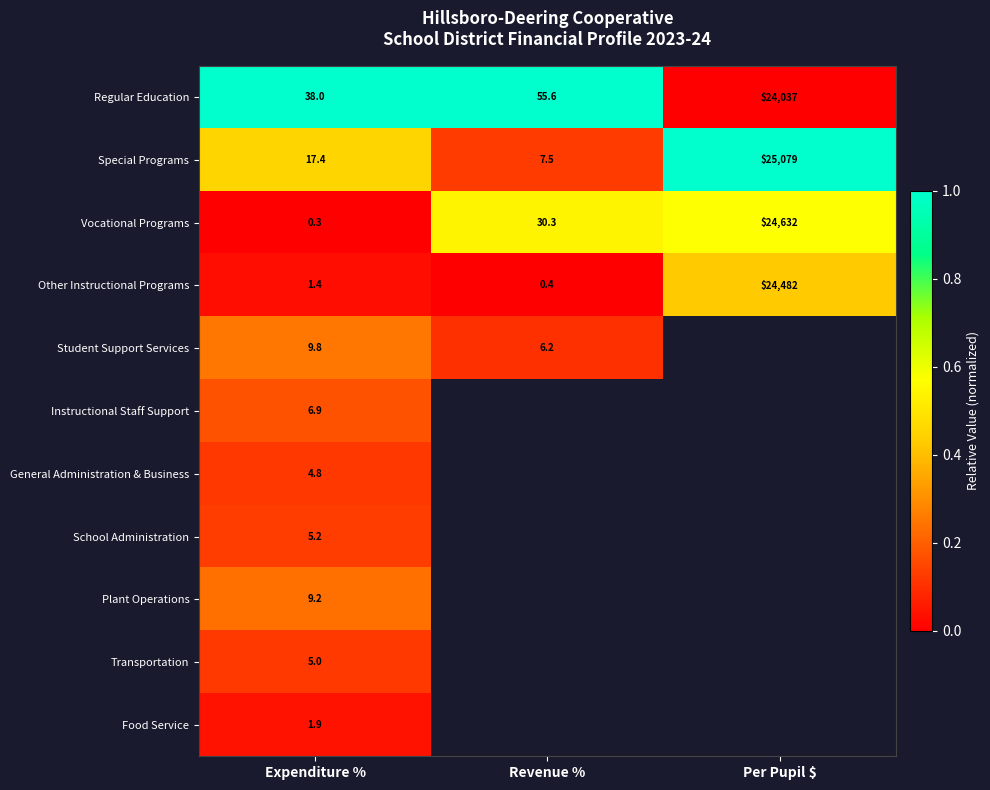

At Expenditure %, list the series in order from largest to smallest.

Regular Education, Special Programs, Student Support Services, Plant Operations, Instructional Staff Support, School Administration, Transportation, General Administration & Business, Food Service, Other Instructional Programs, Vocational Programs